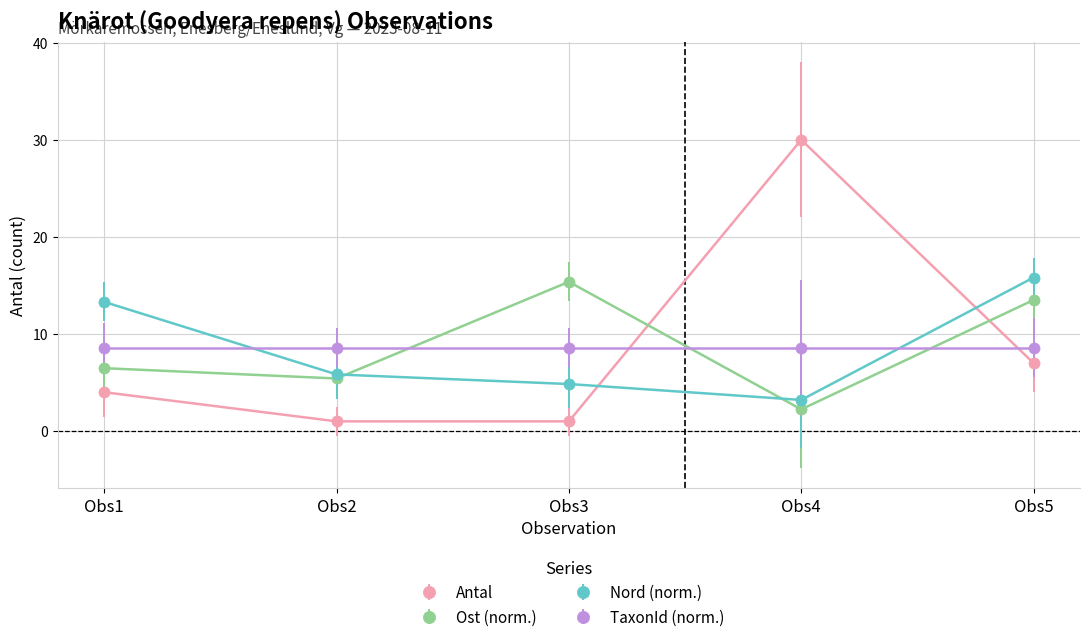

Where is Ost (norm.) nearest to the value 8?

Obs1